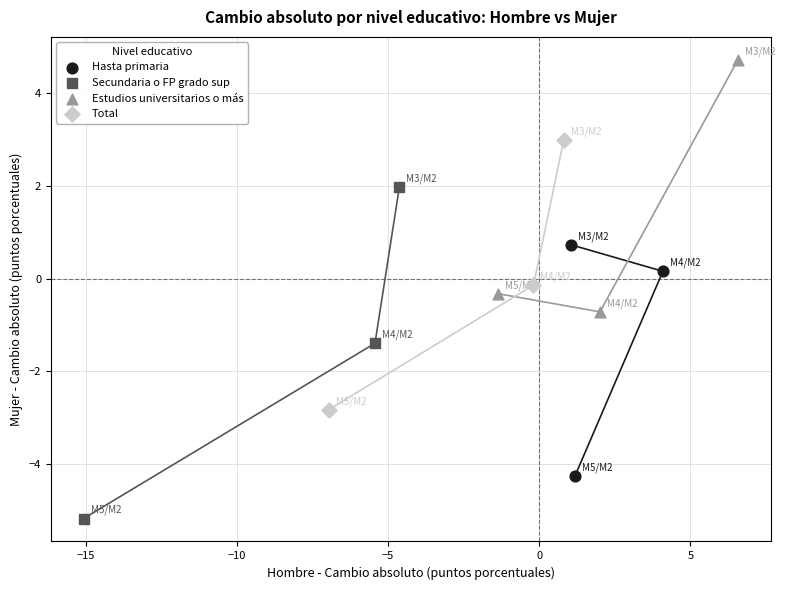

Which series contains the lowest Y value?

Secundaria o FP grado sup